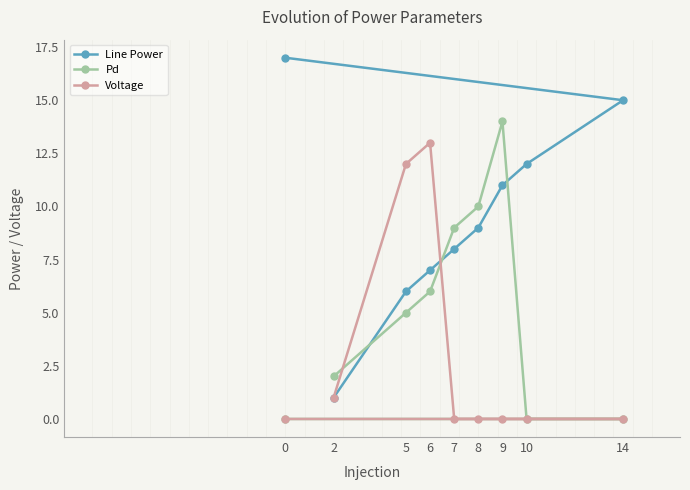

Reading left to right, what are all the values shown in this chart?

Line Power: 0=17	2=1	5=6	6=7	7=8	8=9	9=11	10=12	14=15
Pd: 0=0	2=2	5=5	6=6	7=9	8=10	9=14	10=0	14=0
Voltage: 0=0	2=1	5=12	6=13	7=0	8=0	9=0	10=0	14=0